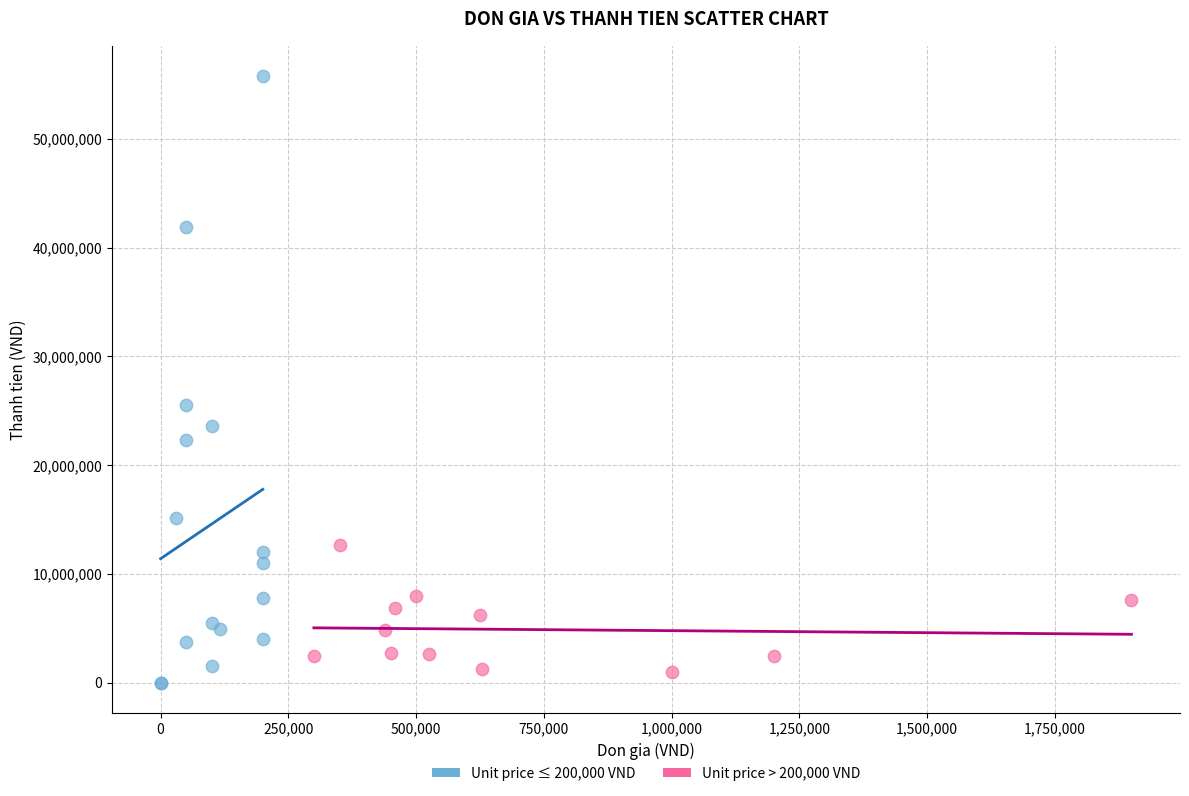

Which series has the widest spread of Y values?

Unit price ≤ 200,000 VND